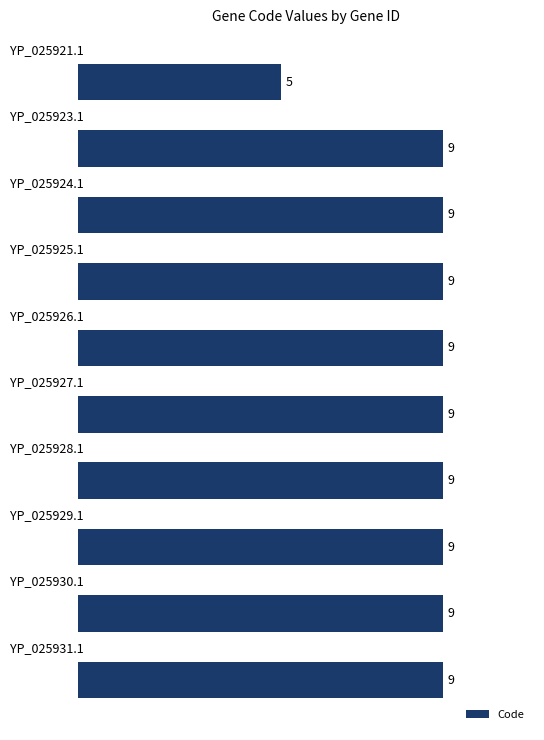

What is the average value?

9